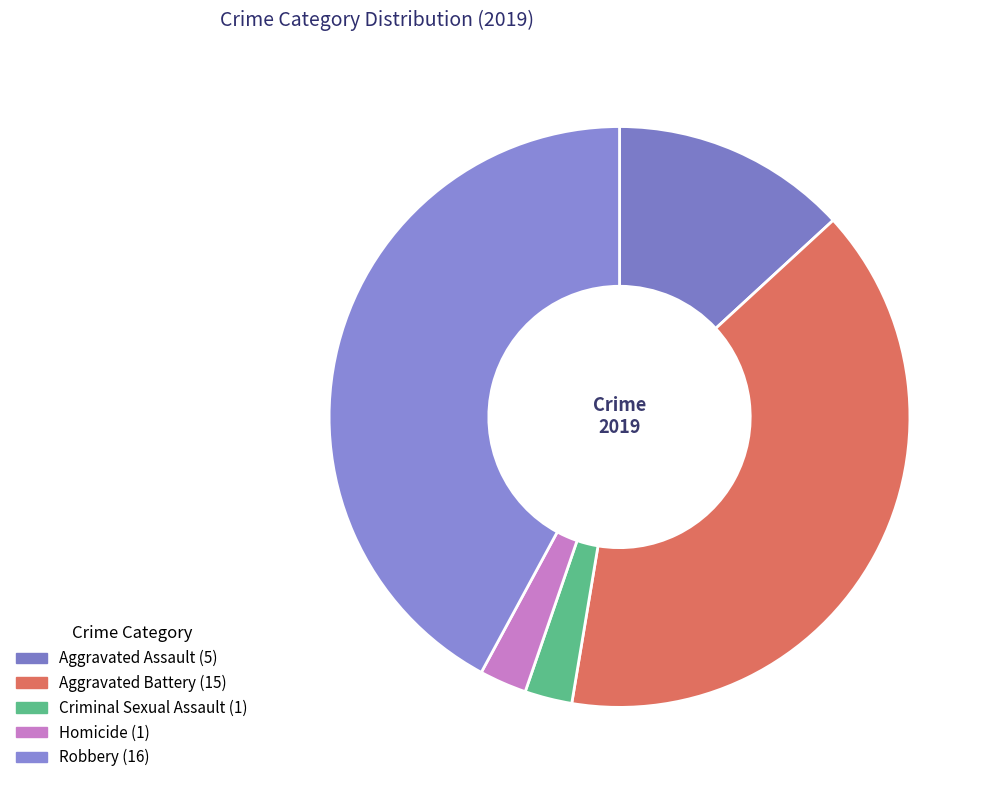

True or false: Aggravated Battery accounts for 33% of the total.

False